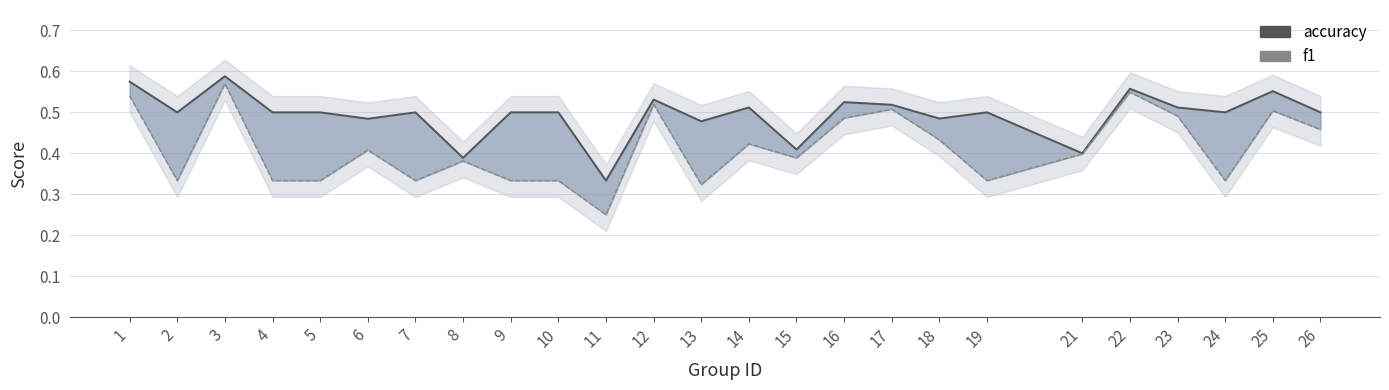

Is it true that f1 equals 0.7 at 16?

False